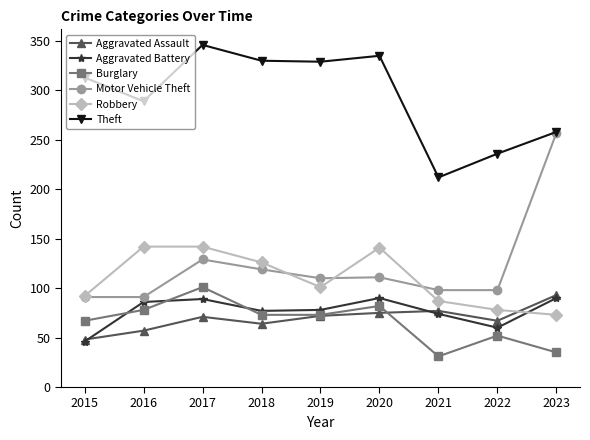

What is the greatest value displayed?

346